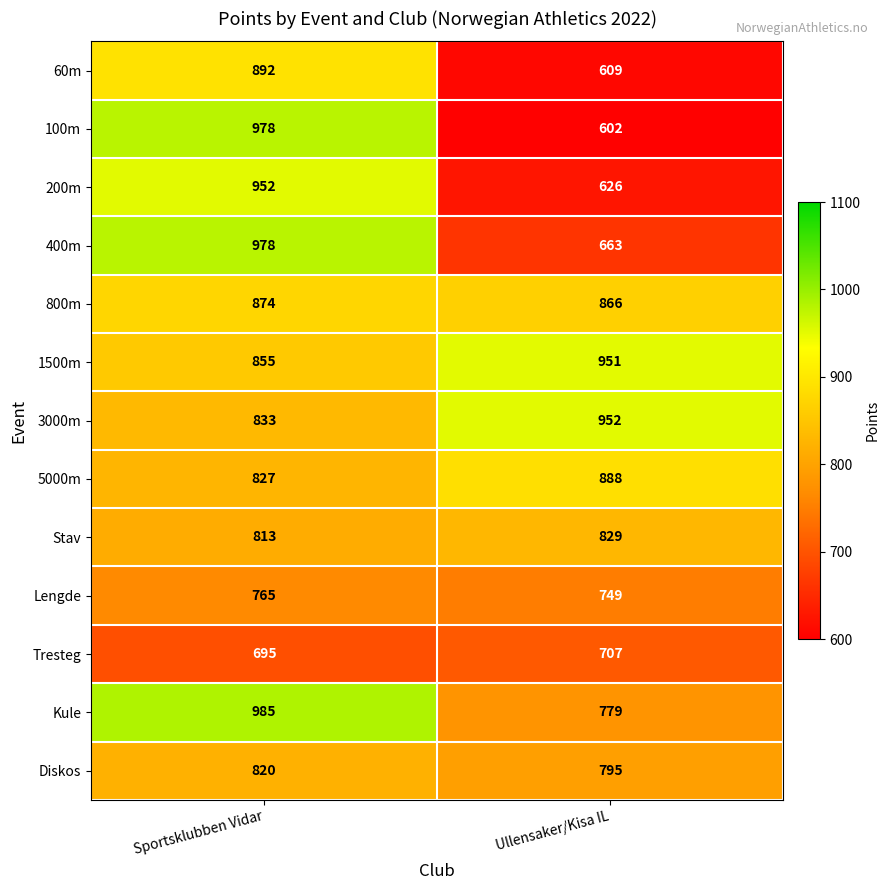

What is the difference between the highest and lowest values at Sportsklubben Vidar?

290